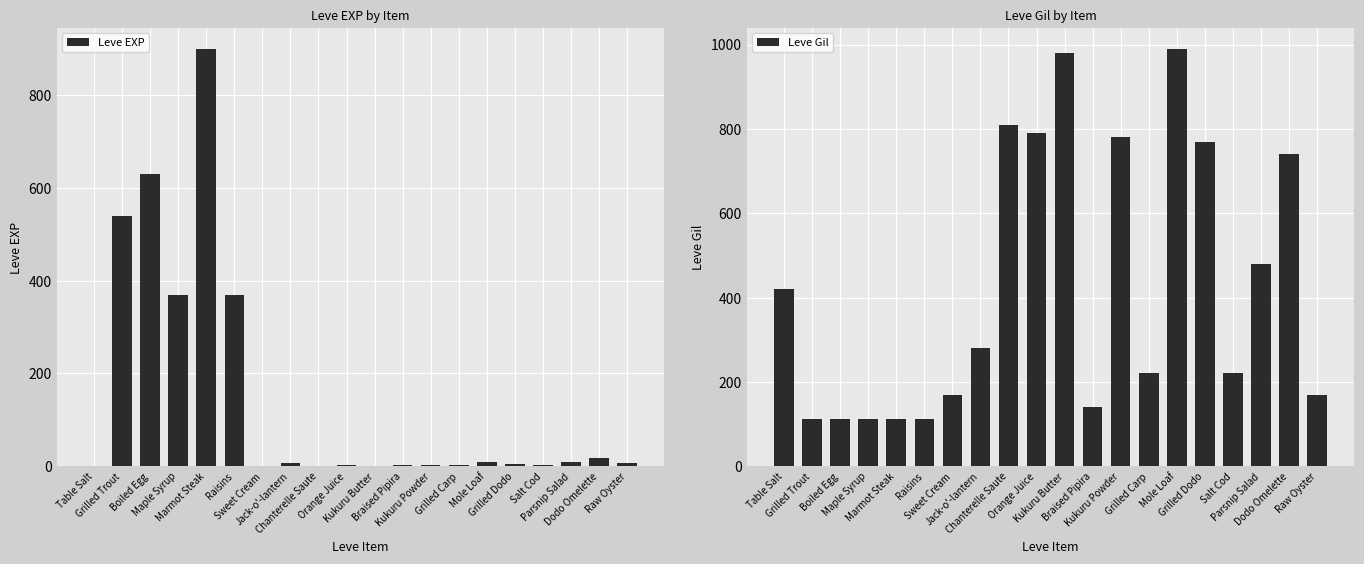

Is the value of Leve EXP at Boiled Egg greater than the value of Leve Gil at Grilled Carp?

Yes